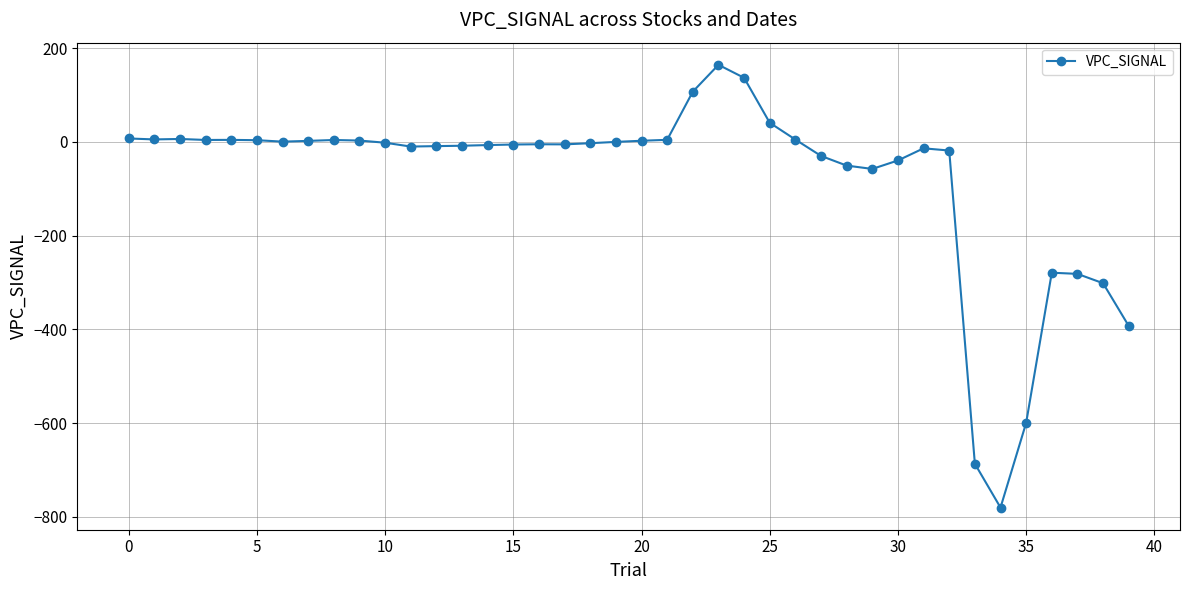

What is the minimum value shown in the chart?

-780.4